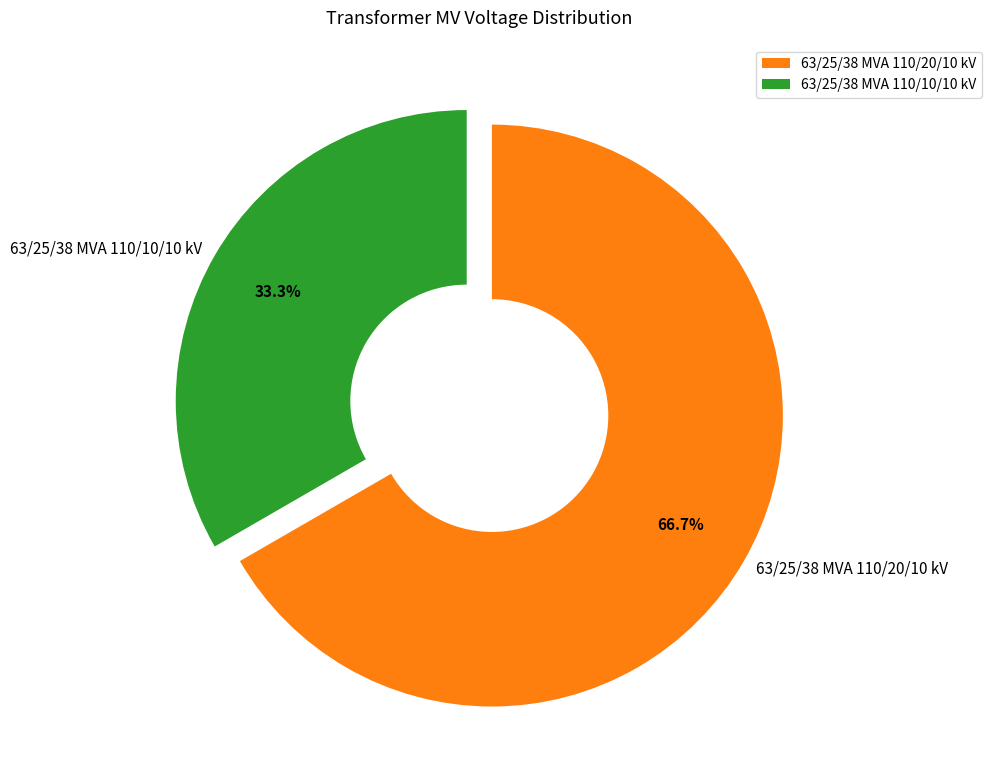

What is the largest slice in the pie chart?

63/25/38 MVA 110/20/10 kV